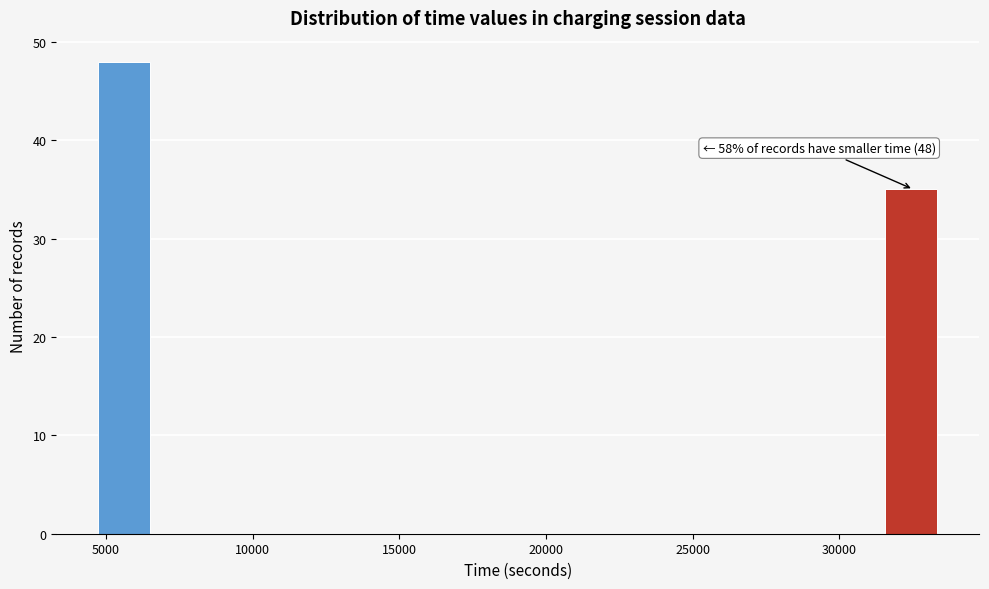

Around what value on the x-axis is the tallest bar? Give the approximate position of its centre, as read against the axis.

5500